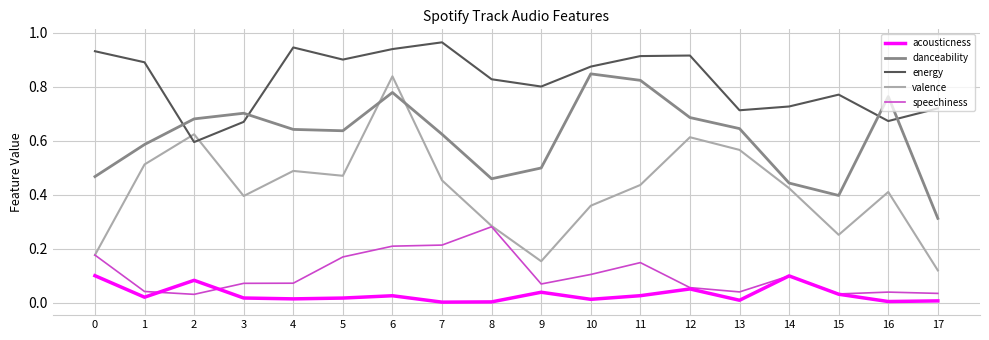

At which category does energy reach its first local peak?

4